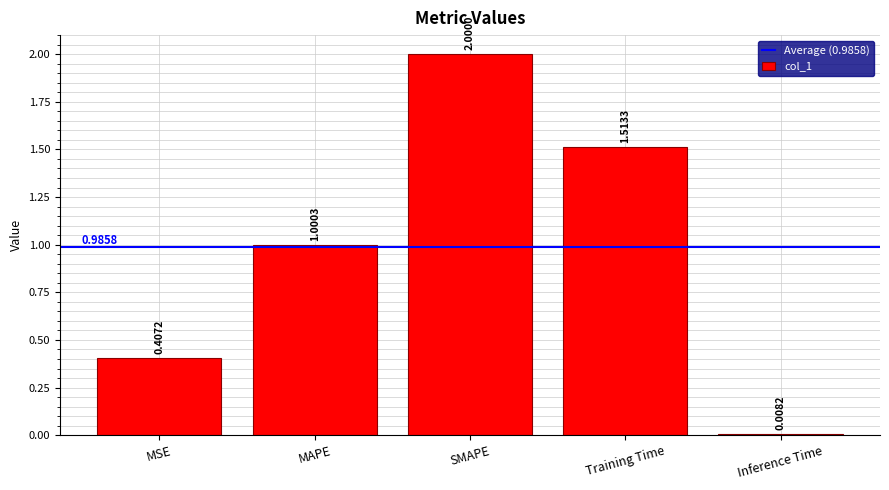

What is the label of the 2nd bar from the left?

MAPE